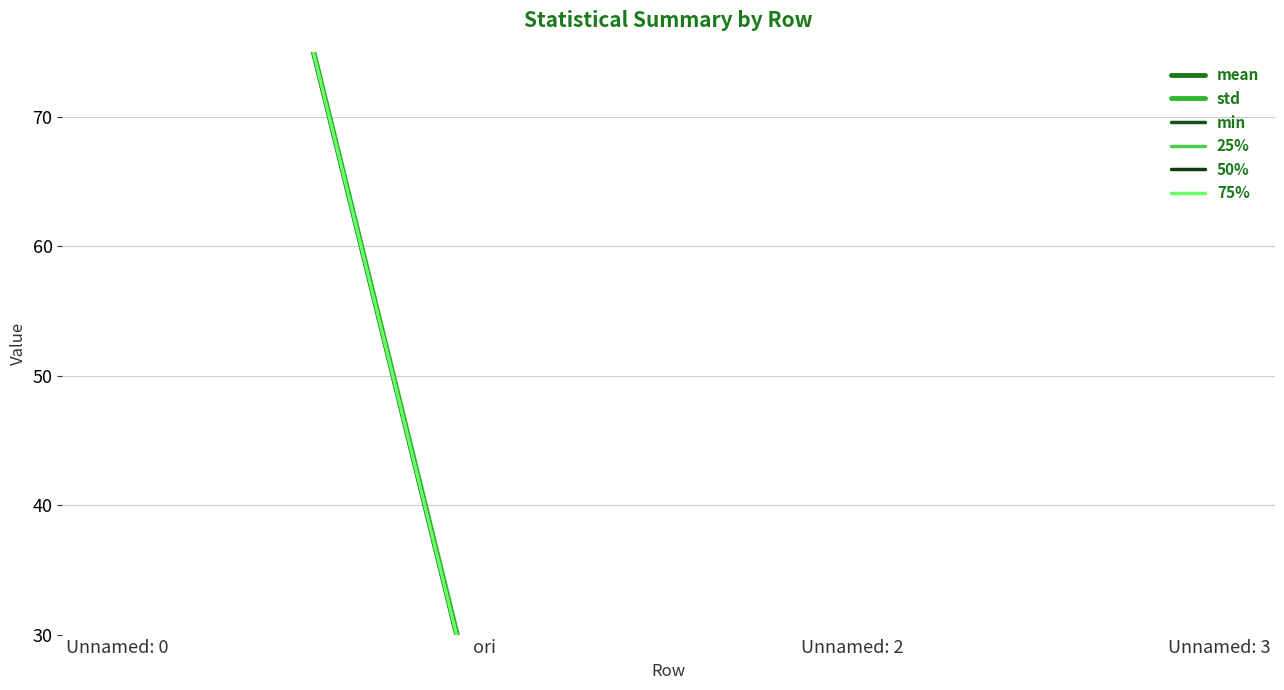

Rank the categories by mean value from lowest to highest.

Unnamed: 2, Unnamed: 3, ori, Unnamed: 0